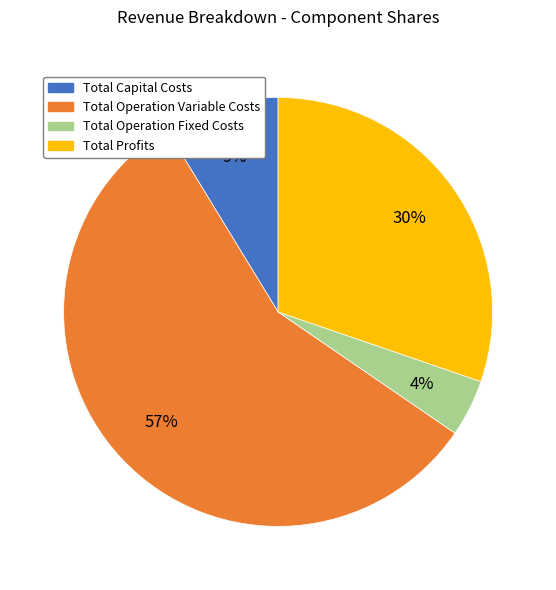

Which has a higher value, Total Operation Fixed Costs or Total Operation Variable Costs?

Total Operation Variable Costs